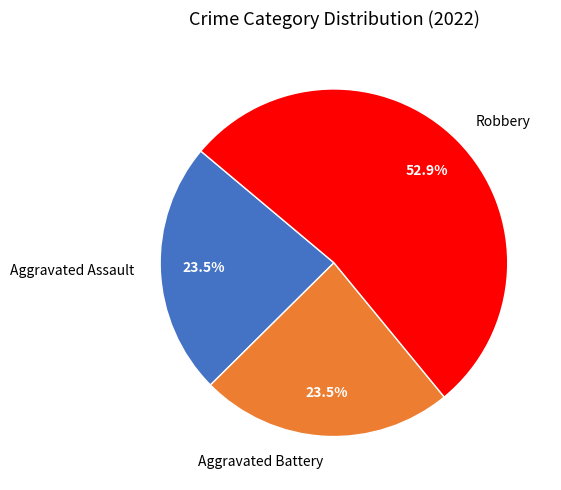

Combined, do Robbery and Aggravated Battery account for over 50%?

Yes